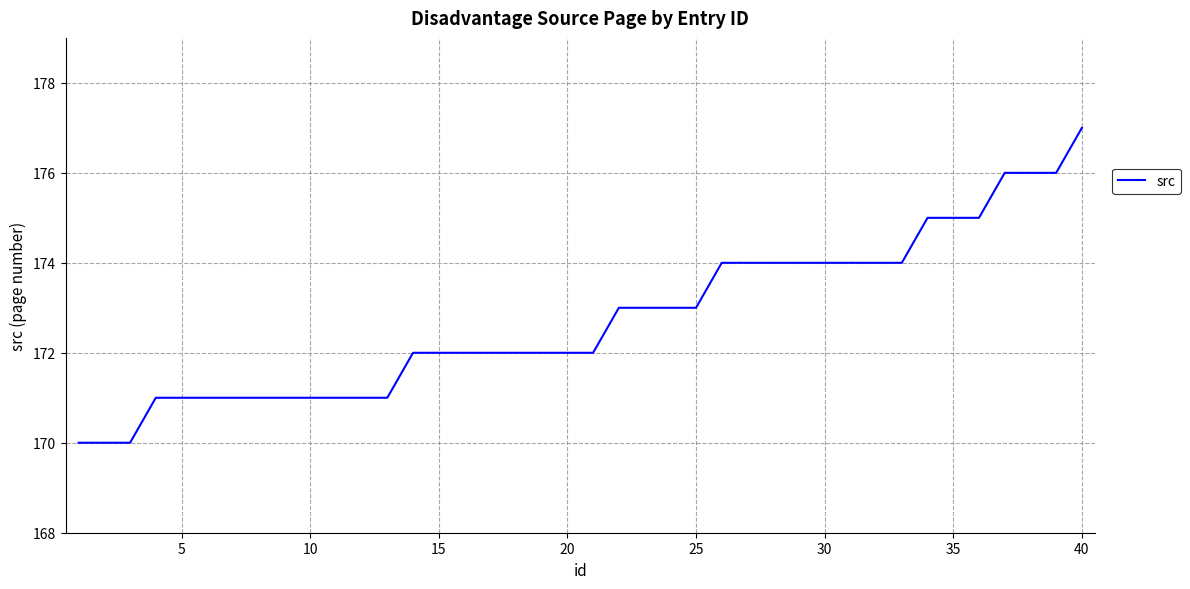

What is the difference between the maximum and minimum values?

7